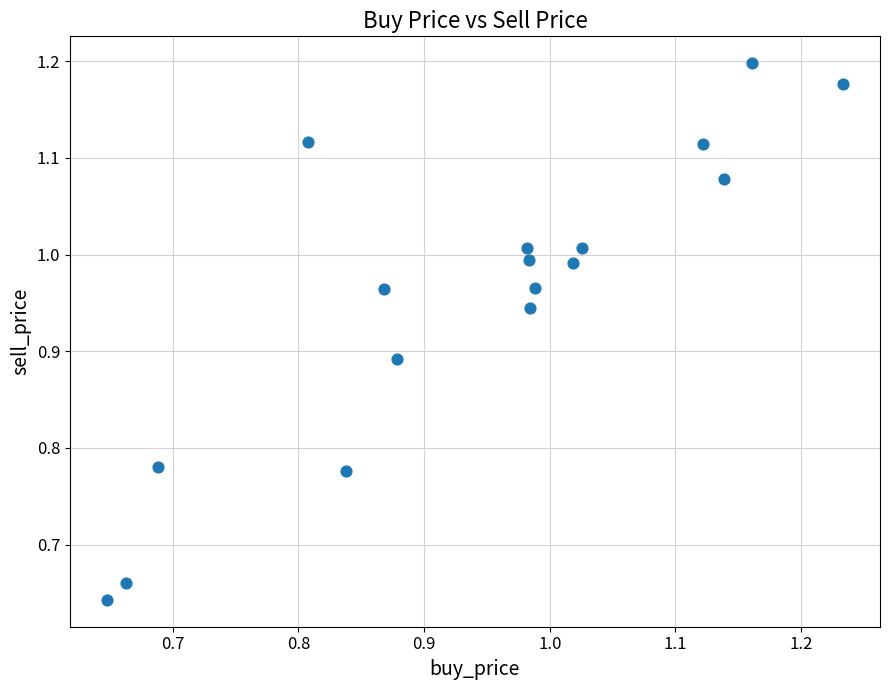

Count the number of points in this scatter plot.

17